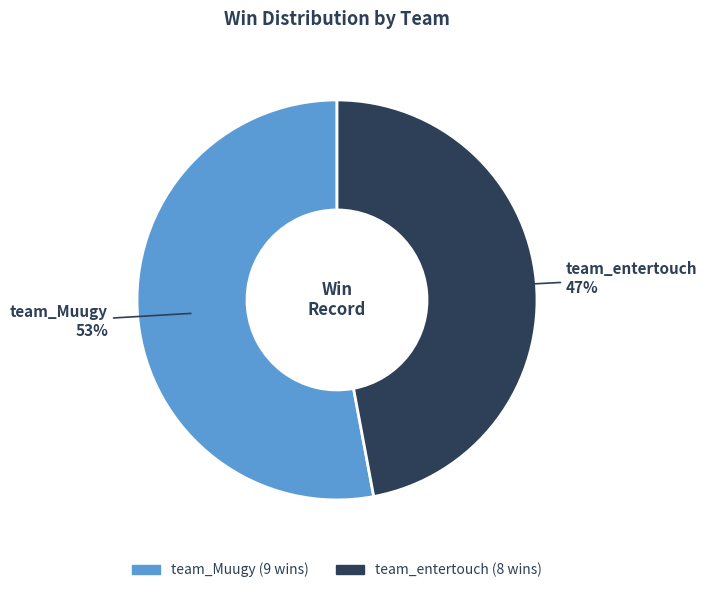

How many segments does this pie chart have?

2